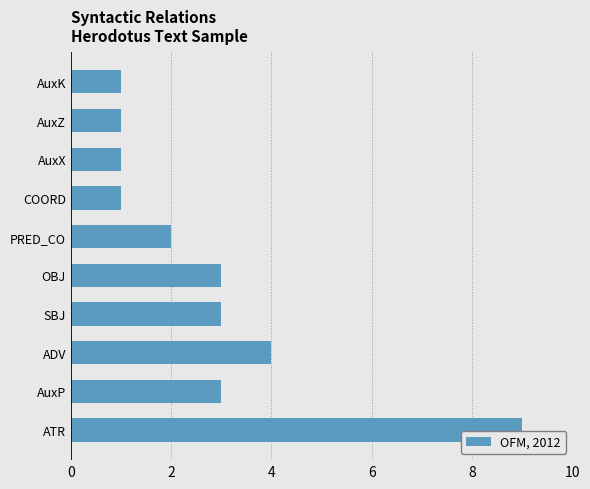

What is the ratio of the value at AuxP to the value at AuxZ?

3.0